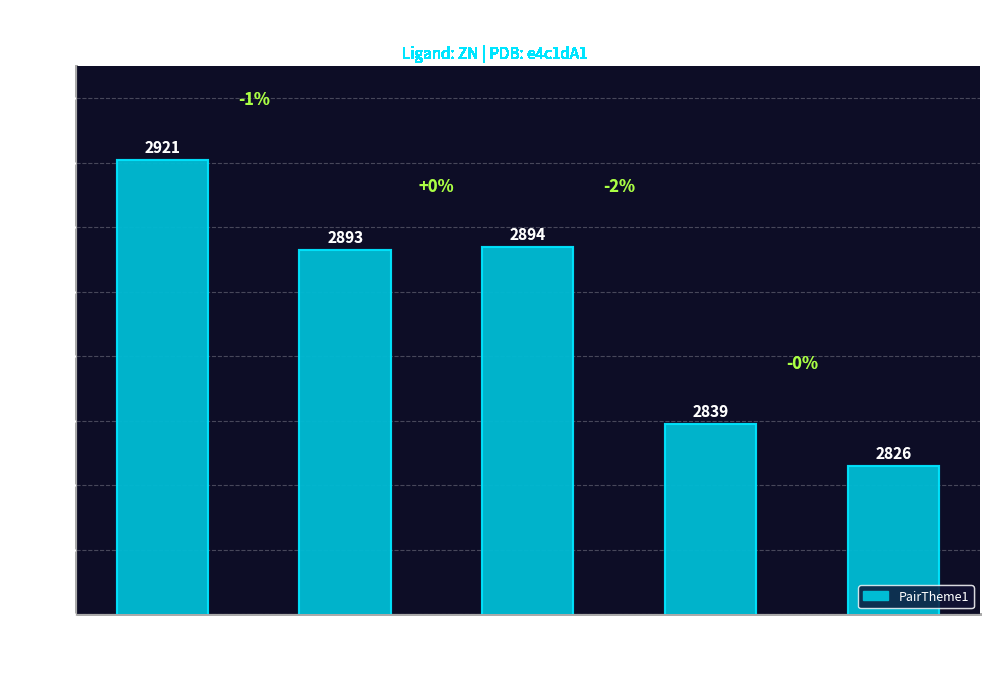

What is the change in value from 2821 to 2822?

-55